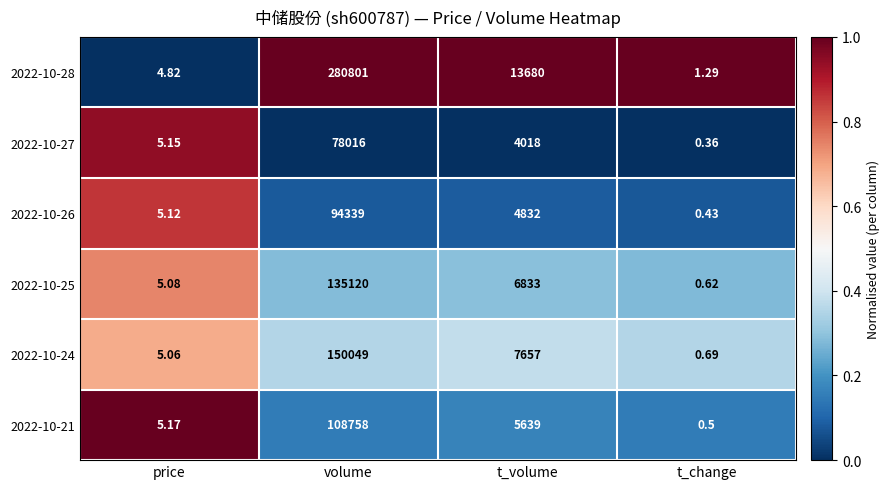

Is the value of 2022-10-26 at t_change greater than the value of 2022-10-21 at t_change?

No